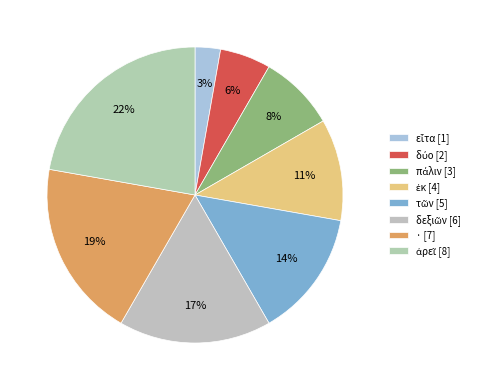

How many segments does this pie chart have?

8